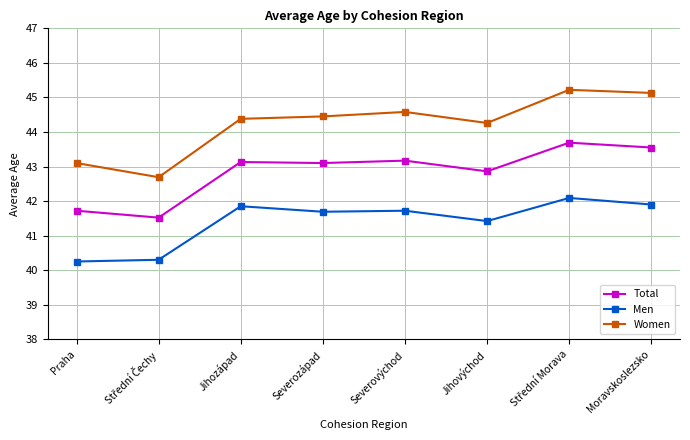

At how many categories does at least one series exceed 41?

8